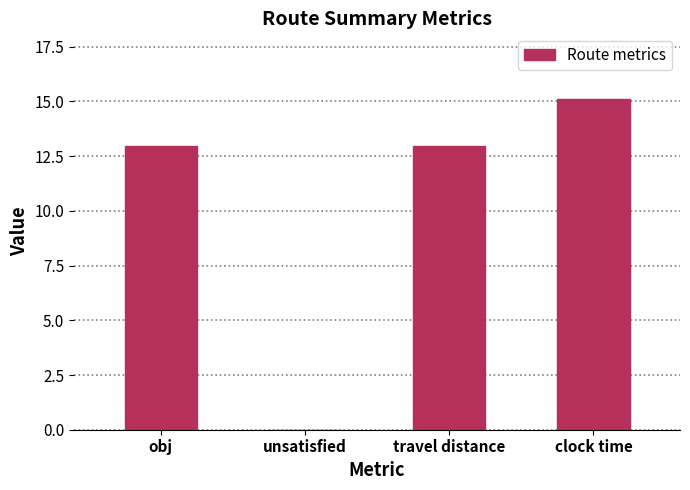

Which category has the highest value across all series?

clock time